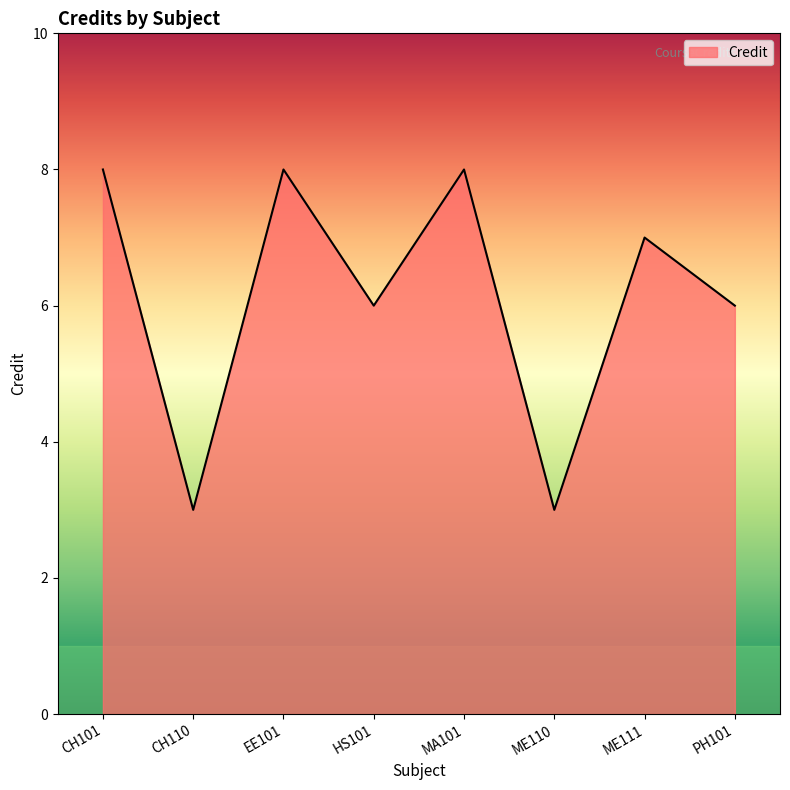

How many lines are shown in the chart?

1